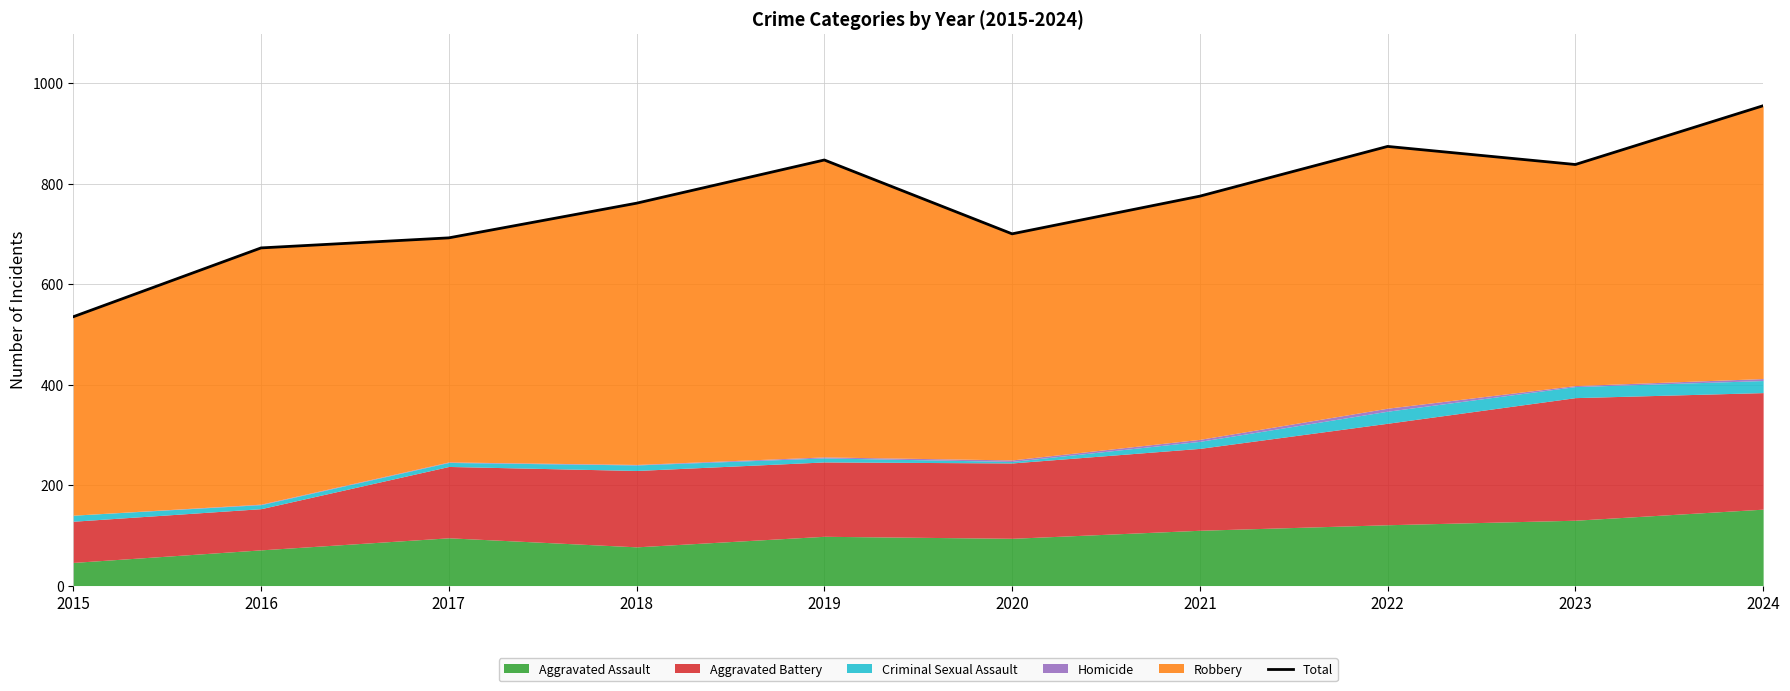

What is the value of the 5th point from the left?

847